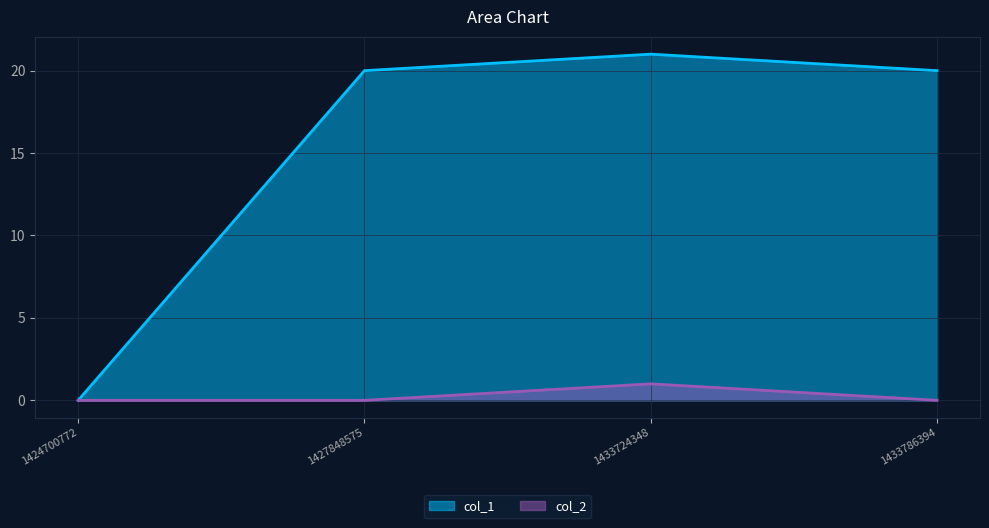

True or false: col_1 has more than 2 interior local peaks.

False